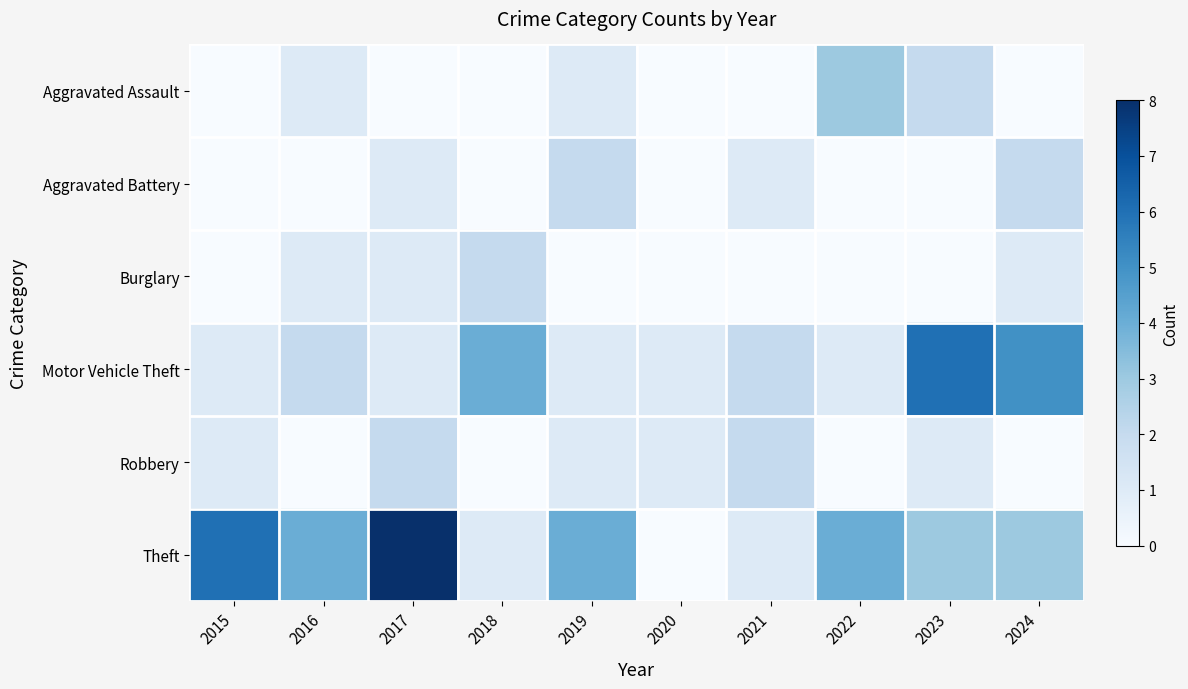

Reading right to left, what are all the values shown in this chart?

Aggravated Assault: 2024=0	2023=2	2022=3	2021=0	2020=0	2019=1	2018=0	2017=0	2016=1	2015=0
Aggravated Battery: 2024=2	2023=0	2022=0	2021=1	2020=0	2019=2	2018=0	2017=1	2016=0	2015=0
Burglary: 2024=1	2023=0	2022=0	2021=0	2020=0	2019=0	2018=2	2017=1	2016=1	2015=0
Motor Vehicle Theft: 2024=5	2023=6	2022=1	2021=2	2020=1	2019=1	2018=4	2017=1	2016=2	2015=1
Robbery: 2024=0	2023=1	2022=0	2021=2	2020=1	2019=1	2018=0	2017=2	2016=0	2015=1
Theft: 2024=3	2023=3	2022=4	2021=1	2020=0	2019=4	2018=1	2017=8	2016=4	2015=6